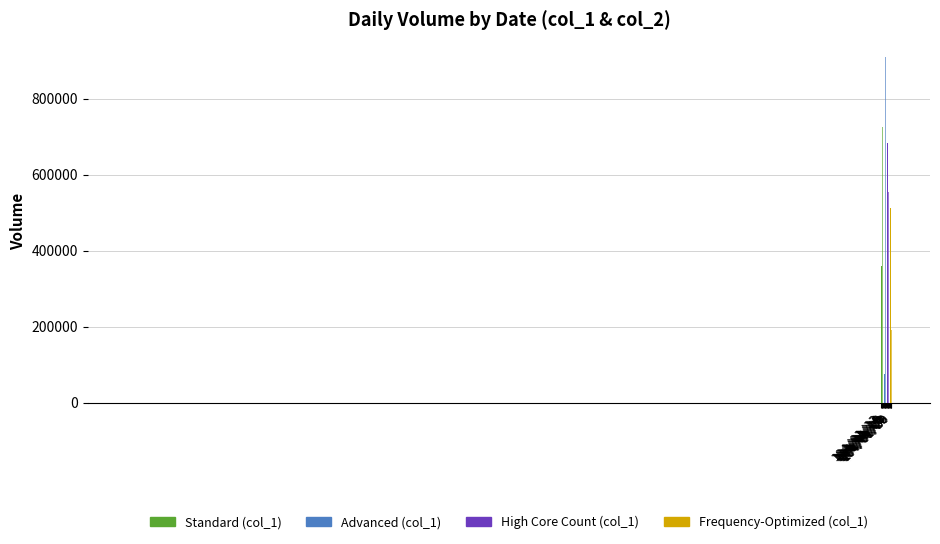

Where is col_2 nearest to the value 487015?

104/01/12